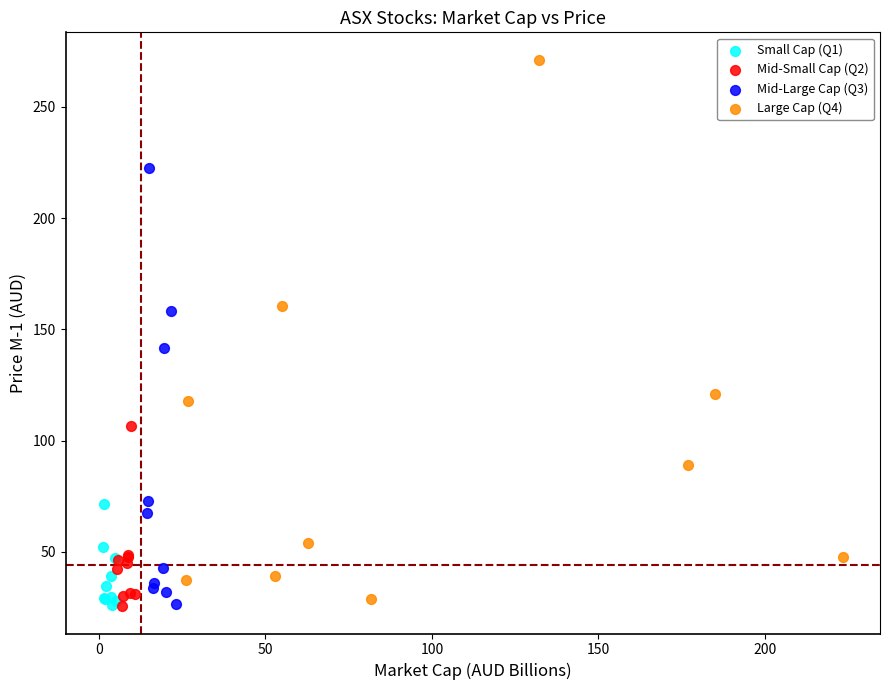

Which series has the widest spread of Y values?

Large Cap (Q4)